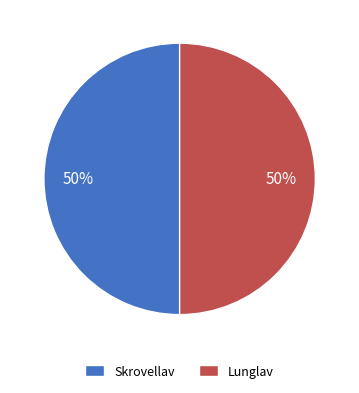

How many segments does this pie chart have?

2